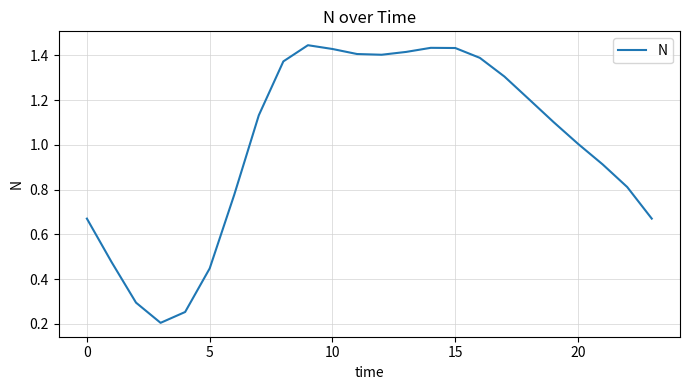

Is this an area chart (filled region under the line)?

No